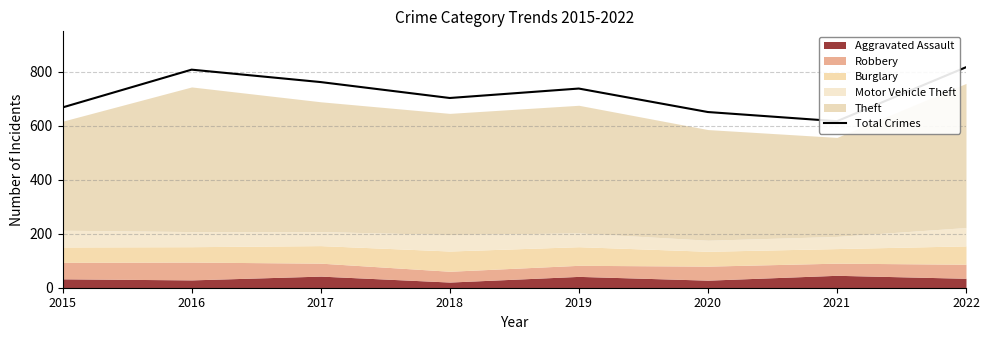

How many interior local peaks (higher than both neighbors) does the data have?

2